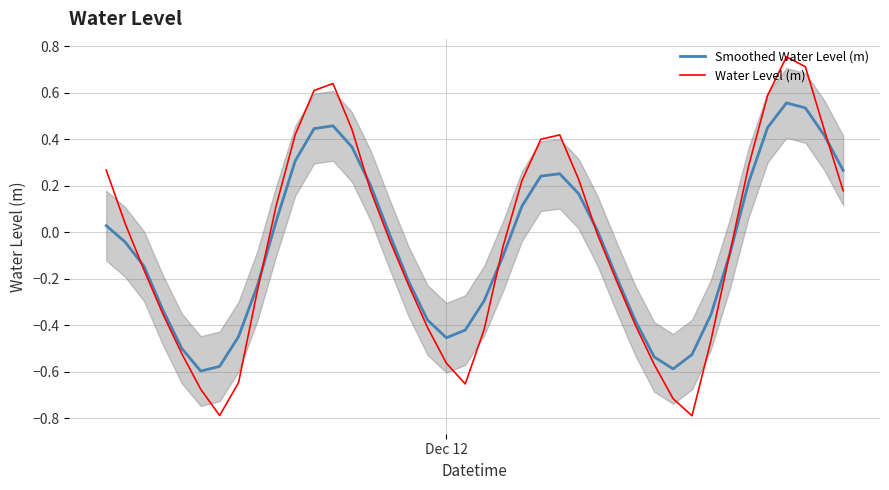

What is the value of the Smoothed Water Level (m) point at the 13th from the left?

0.5